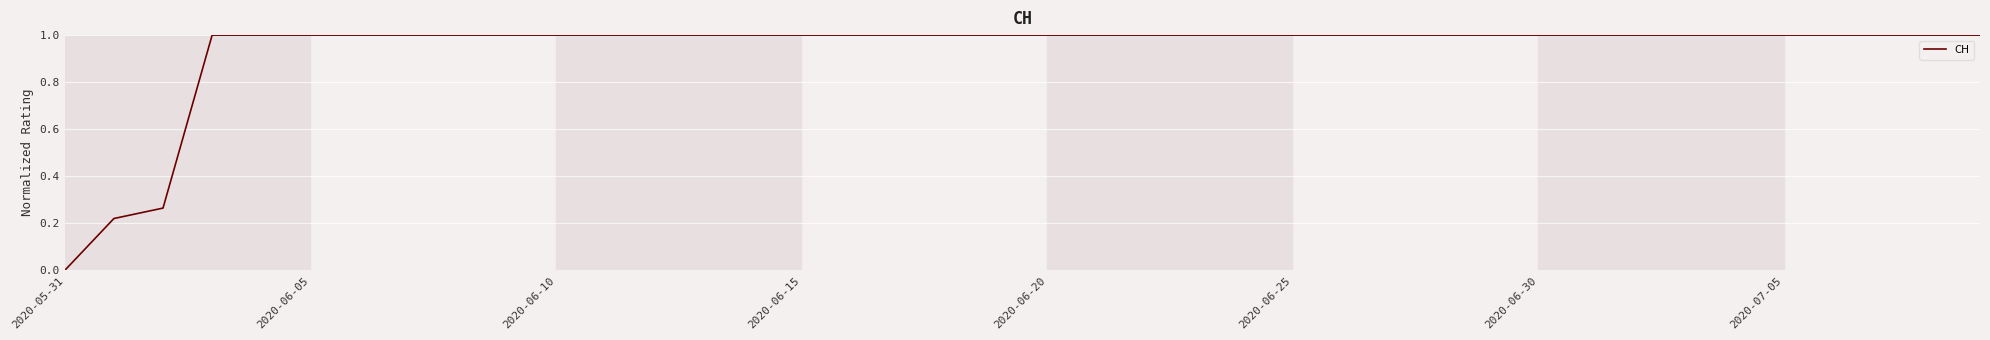

Is this an area chart (filled region under the line)?

No